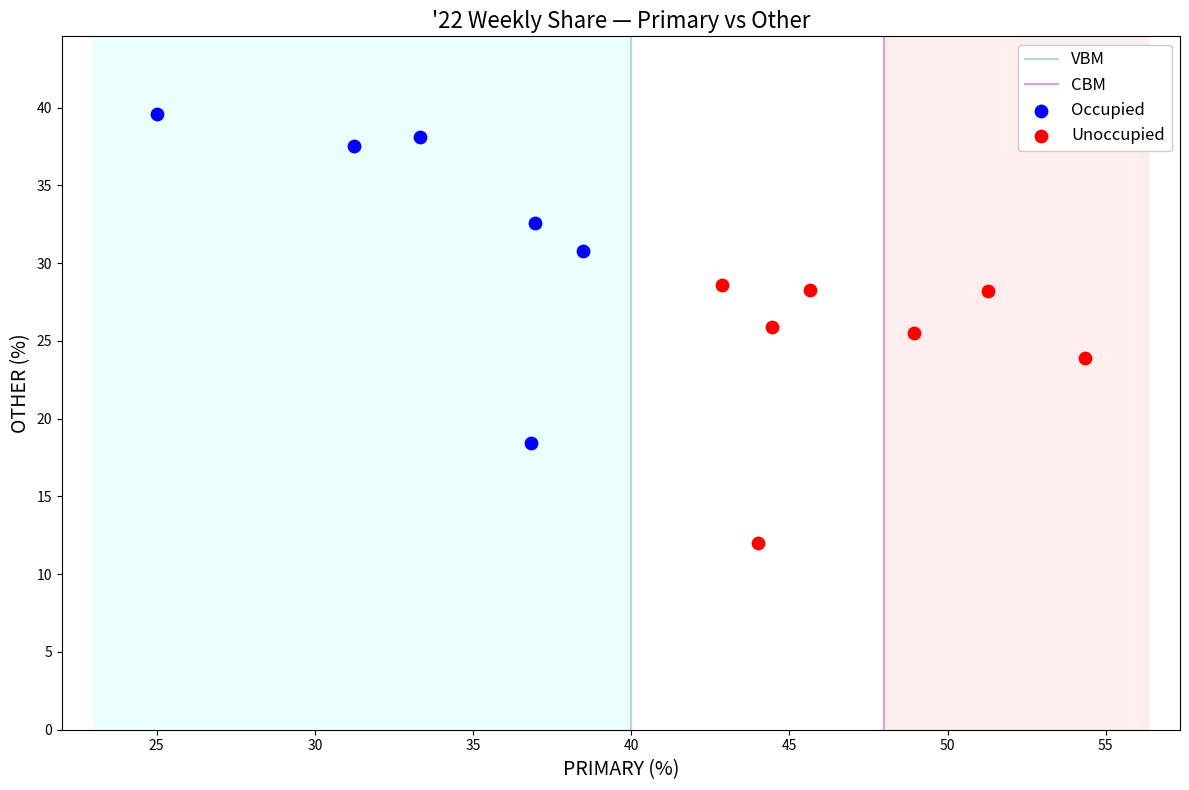

Which series reaches the maximum Y coordinate?

Occupied